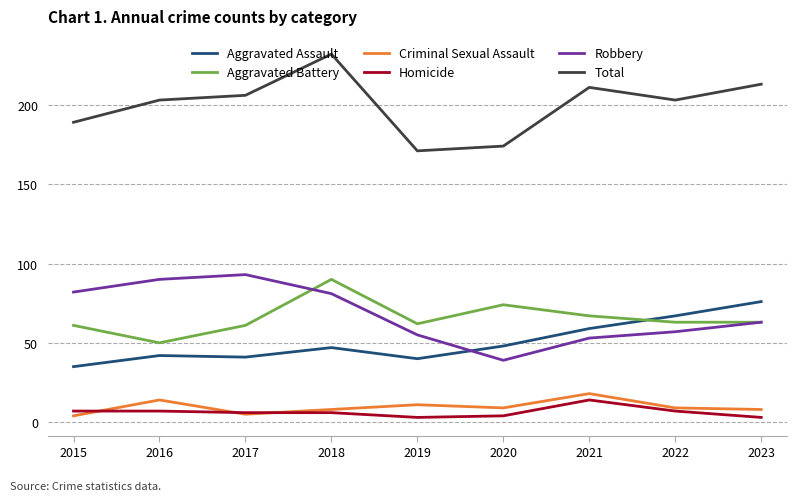

Is it true that Total equals 203 at 2022?

True